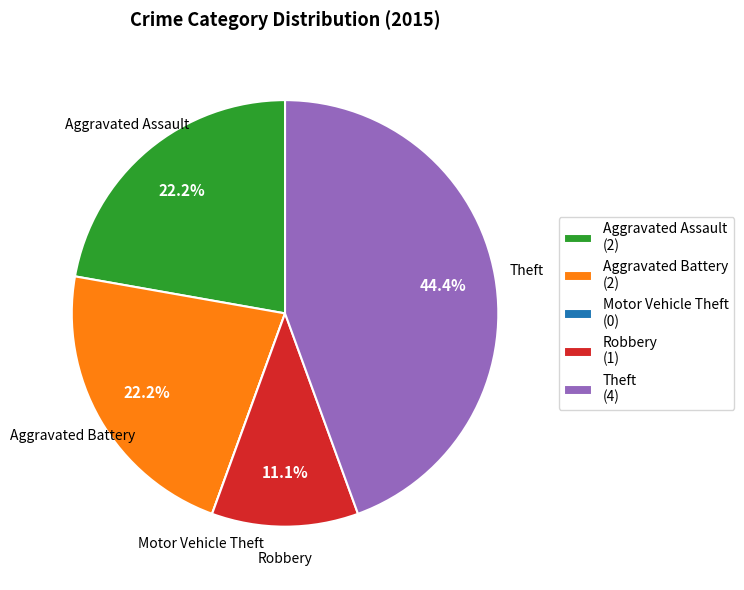

Is it true that Theft is 44% of the pie?

True